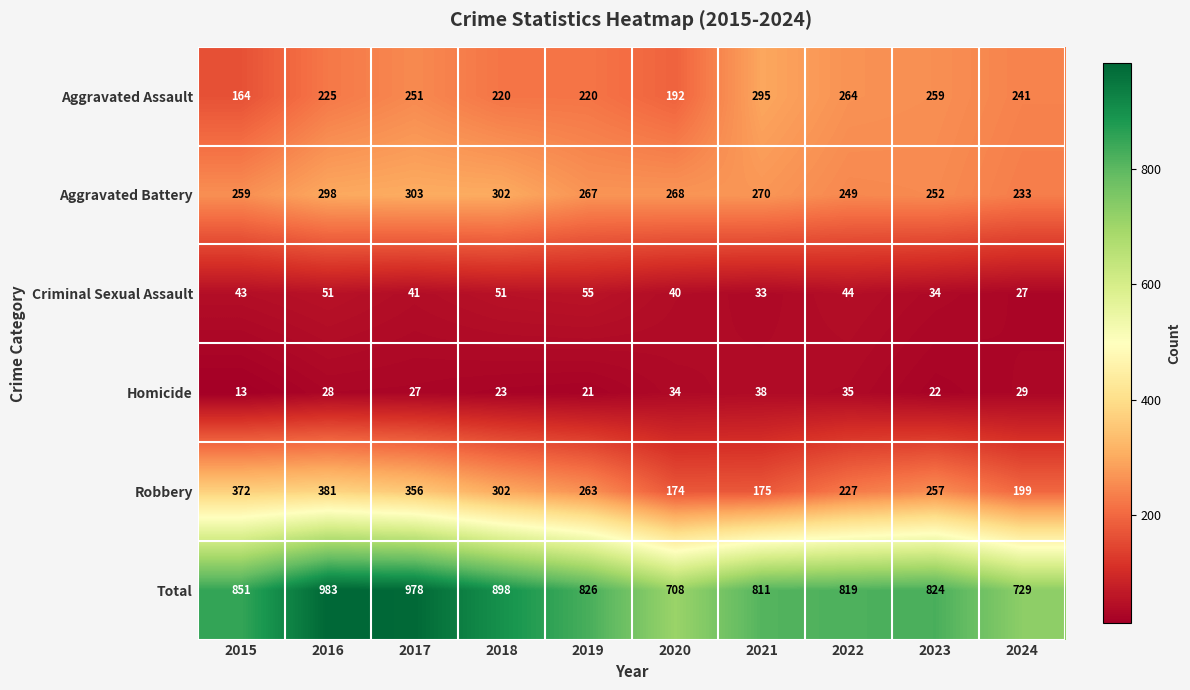

What is the sum of the Robbery values at 2016 and 2017?

737